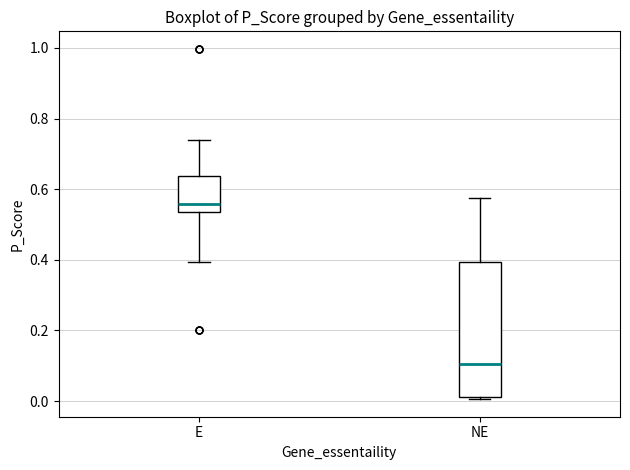

Reading left to right, read every box against the y-axis: the position of its median line, the range the box covers, and the ends of its whiskers. The values are not printed on the chart, so give them approximately, as read against the axis.

E: median 0.56, box 0.54 to 0.64, whiskers 0.40 to 0.74
NE: median 0.10, box 0.02 to 0.40, whiskers 0.00 to 0.58